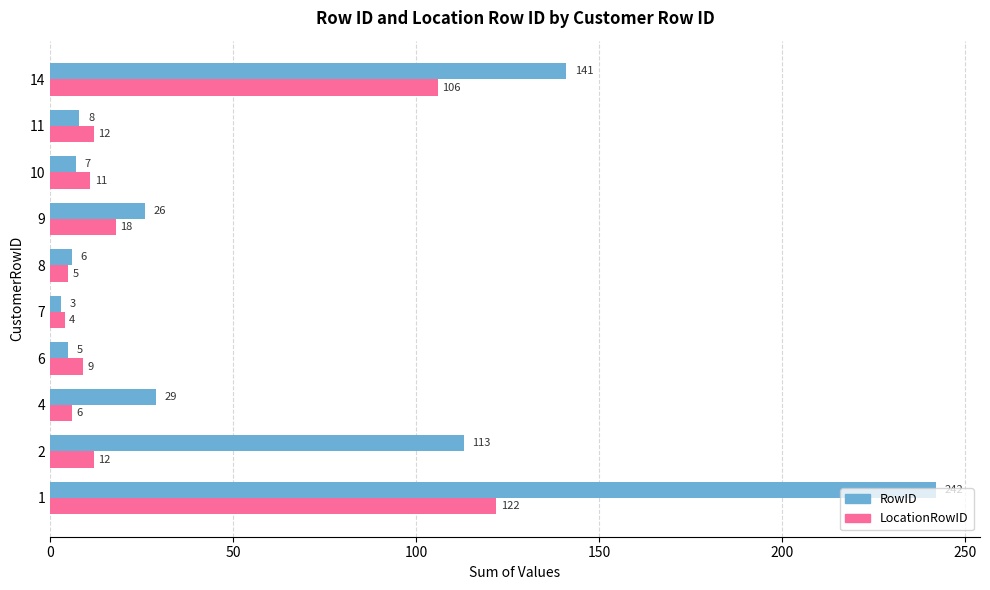

Between 7 and 14, which series saw the biggest shift?

RowID